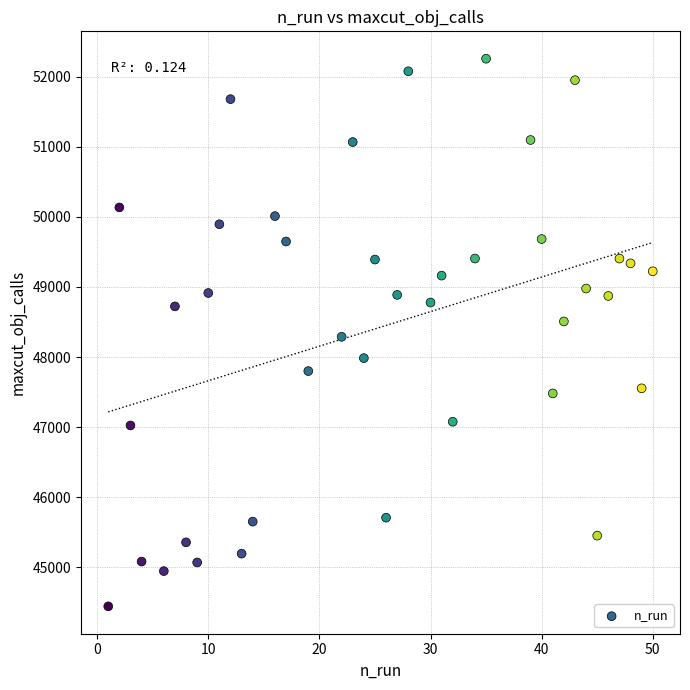

What is the range of X values (max minus min)?

49